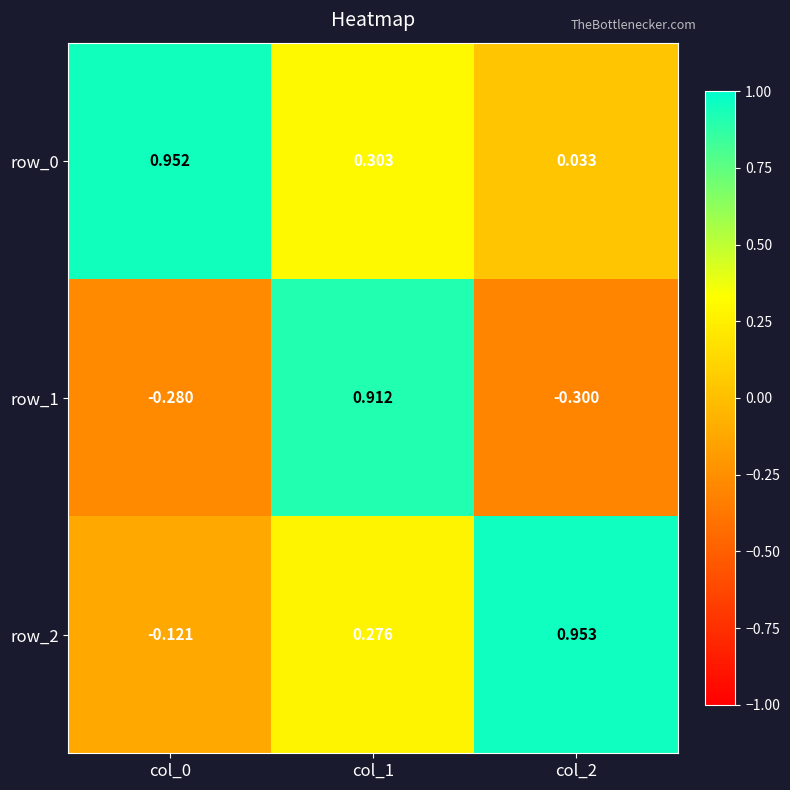

Which series has the widest spread of values?

row_1